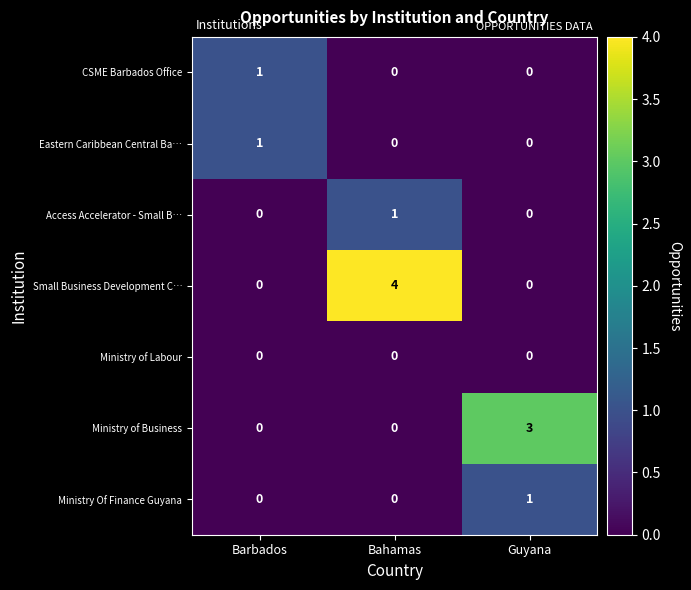

True or false: Ministry of Business has a value of 0 at Bahamas.

True